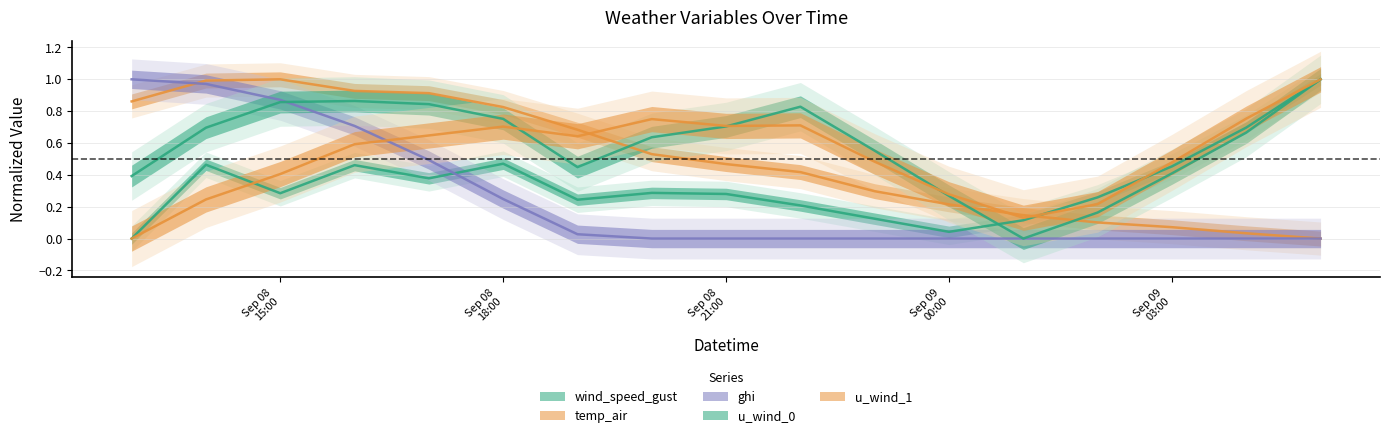

Reading left to right, transcribe all the data shown in this chart.

wind_speed_gust: 0.0	0.5	0.3	0.5	0.4	0.5	0.2	0.3	0.3	0.2	0.1	0.0	0.1	0.3	0.5	0.7	1.0
temp_air: 0.9	1.0	1.0	0.9	0.9	0.8	0.7	0.5	0.5	0.4	0.3	0.2	0.1	0.1	0.1	0.0	0.0
ghi: 1.0	1.0	0.9	0.7	0.5	0.2	0.0	0.0	0.0	0.0	0.0	0.0	0.0	0.0	0.0	0.0	0.0
u_wind_0: 0.4	0.7	0.9	0.9	0.8	0.8	0.4	0.6	0.7	0.8	0.6	0.3	0.0	0.2	0.4	0.7	1.0
u_wind_1: 0.0	0.2	0.4	0.6	0.6	0.7	0.6	0.8	0.7	0.7	0.5	0.3	0.1	0.2	0.5	0.8	1.0